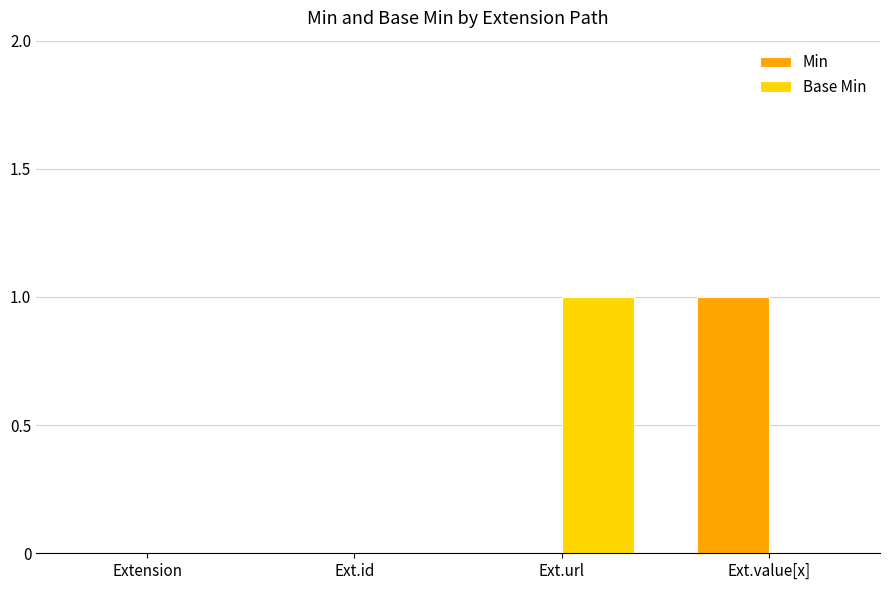

The value of Base Min at Extension is 1. True or false?

False